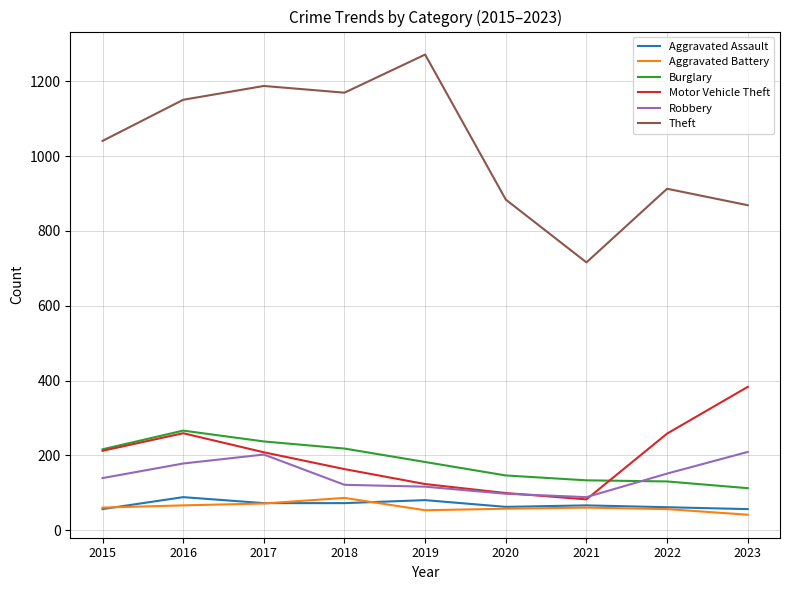

The Robbery series shows 202 at 2017. True or false?

True